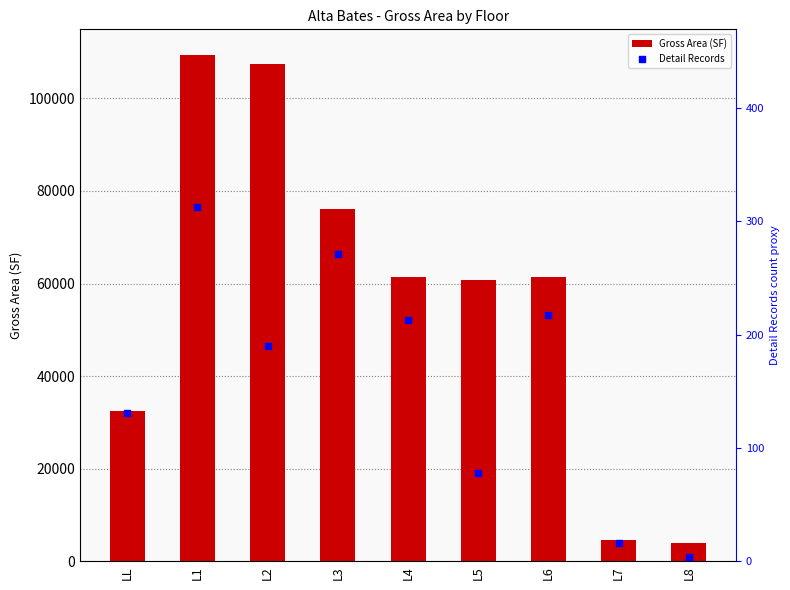

Which series has the largest total across all categories?

Gross Area (SF)